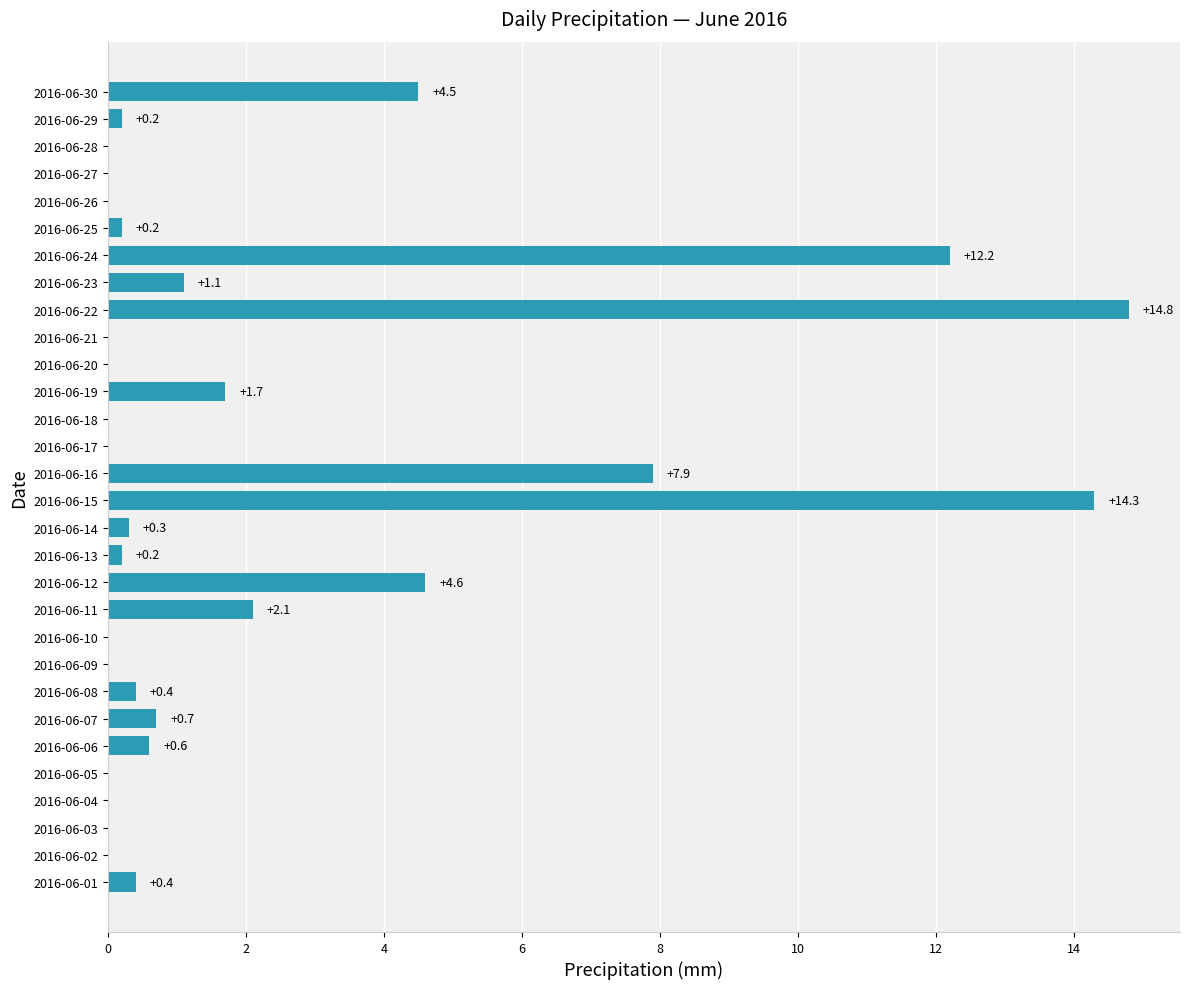

What is the change in value from 2016-06-09 to 2016-06-24?

+12.2